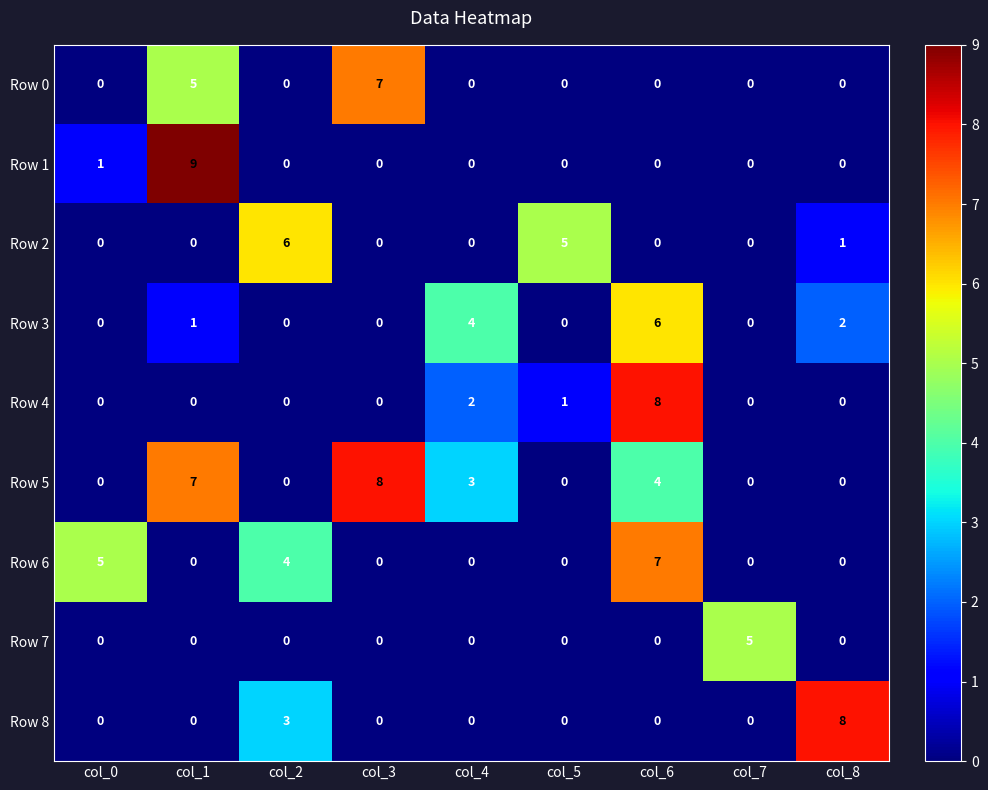

At which label is Row 6 closest to 3?

col_2